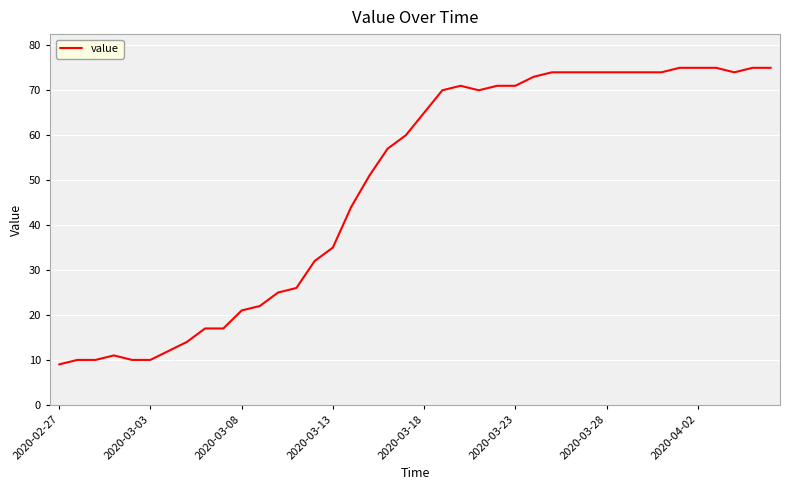

What is the smallest value displayed?

9